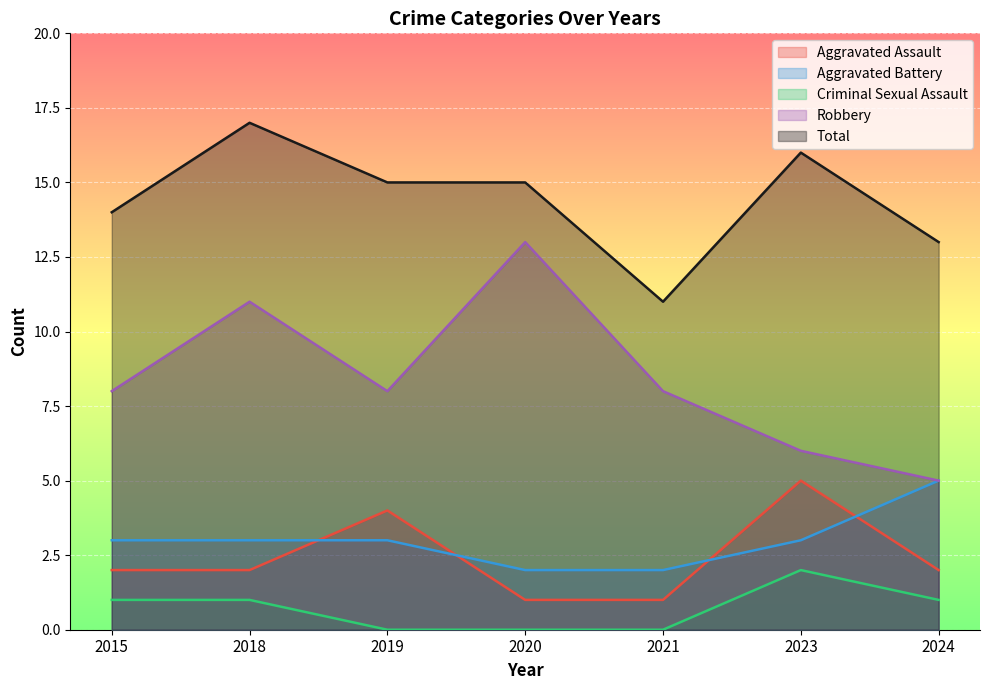

Which series has the largest range (max minus min)?

Robbery